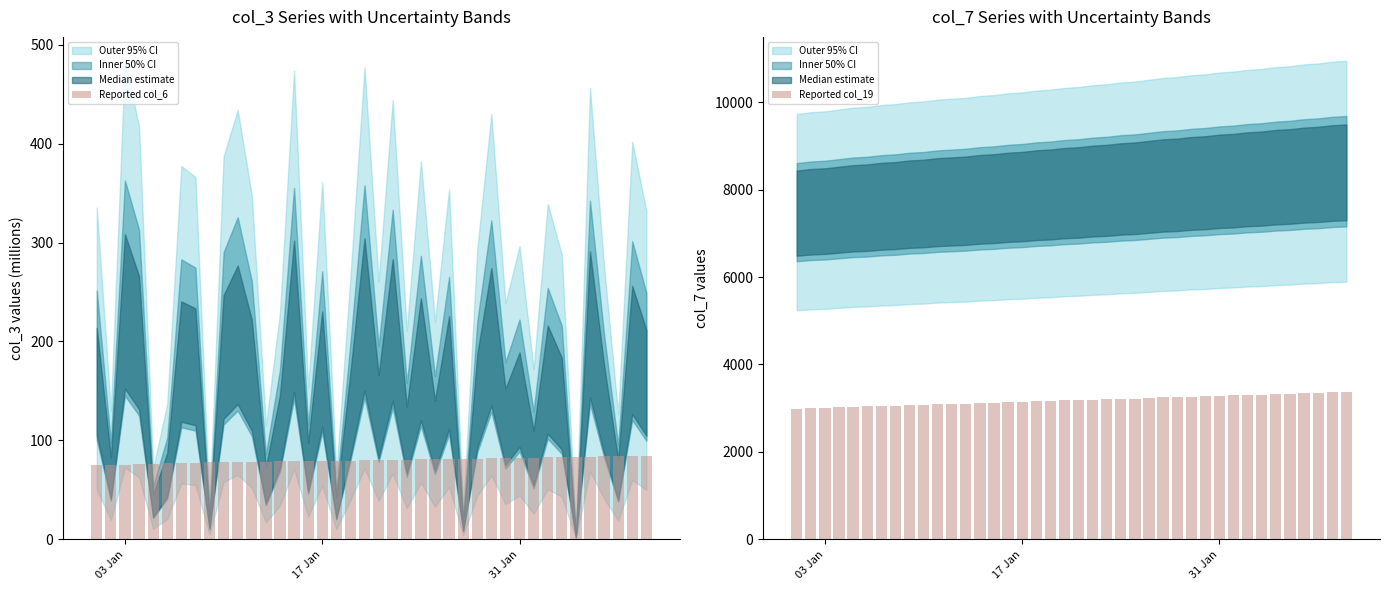

List the series in order of their overall mean, highest first.

Reported col_19, Reported col_6